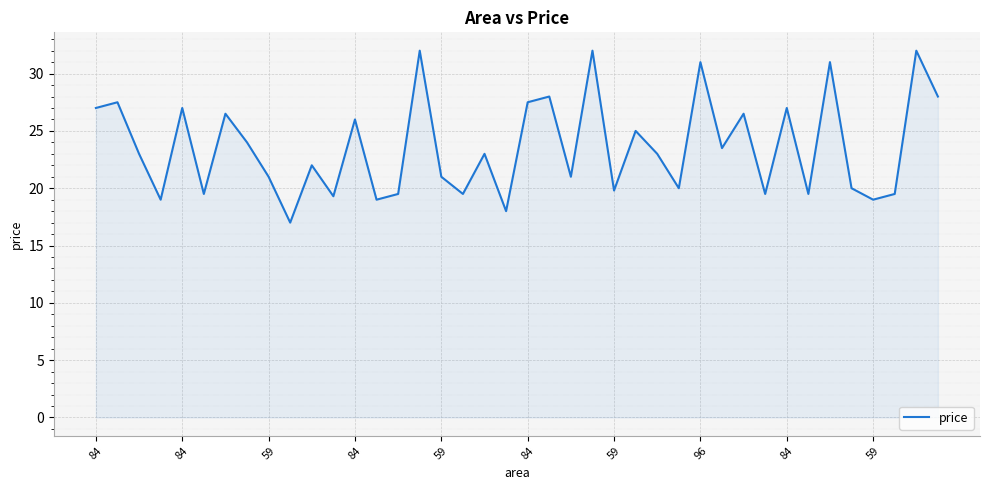

What is the smallest value displayed?

17.0